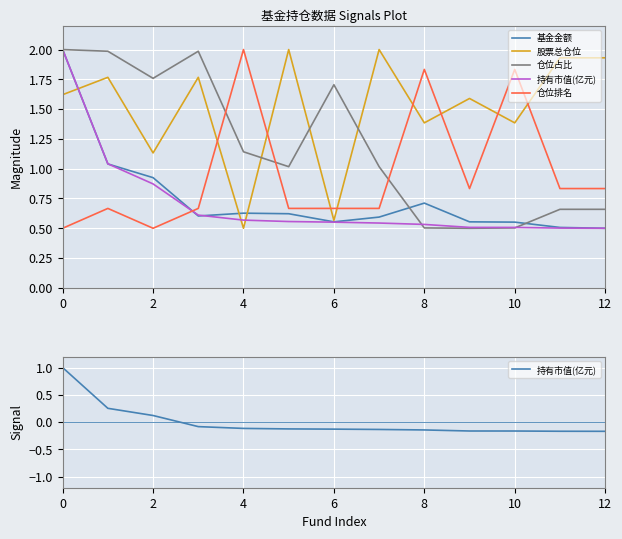

True or false: 持有市值(亿元) and 股票总仓位 cross at least once.

False